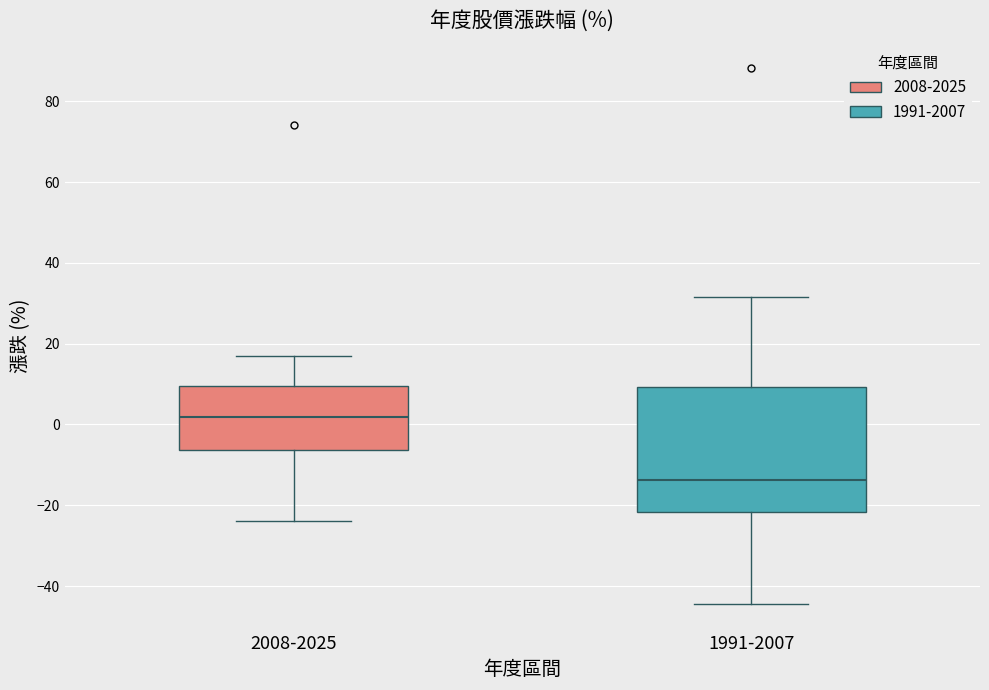

Where is the upper edge of the box for 1991-2007 on the y-axis? The values are not printed on the chart, so give them approximately, as read against the axis.

10